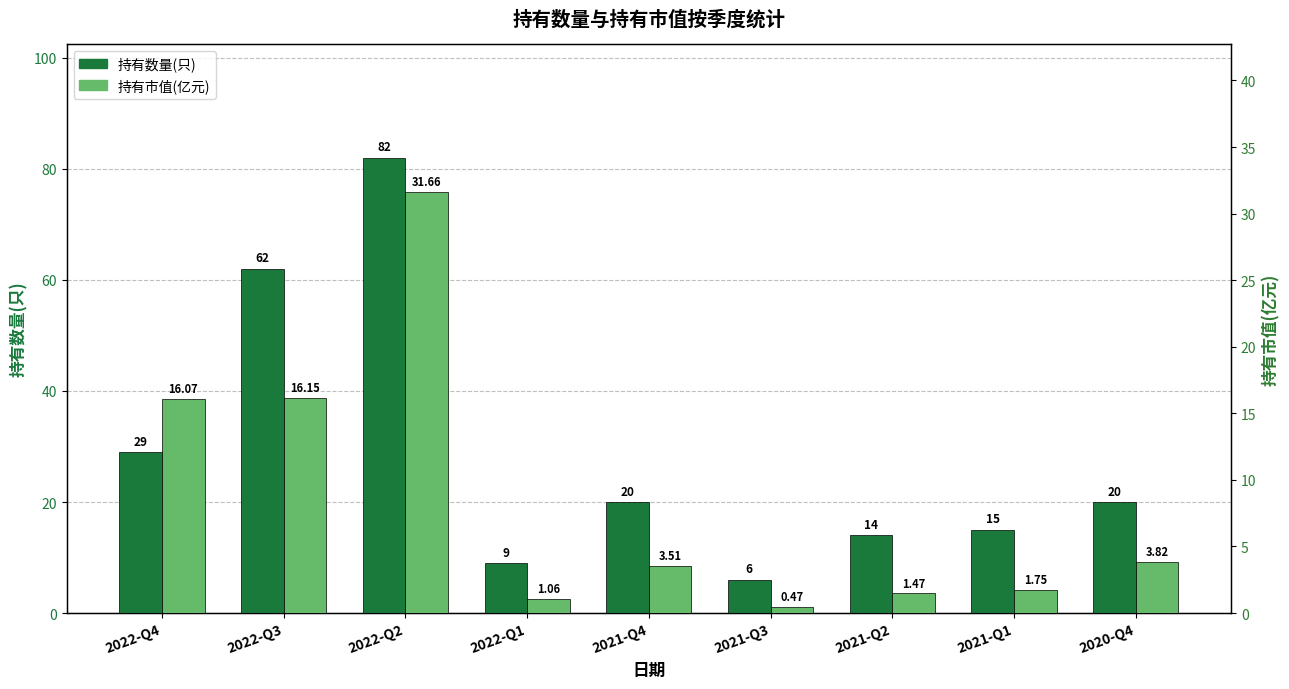

The 持有数量(只) series shows 18.4 at 2022-Q4. True or false?

False